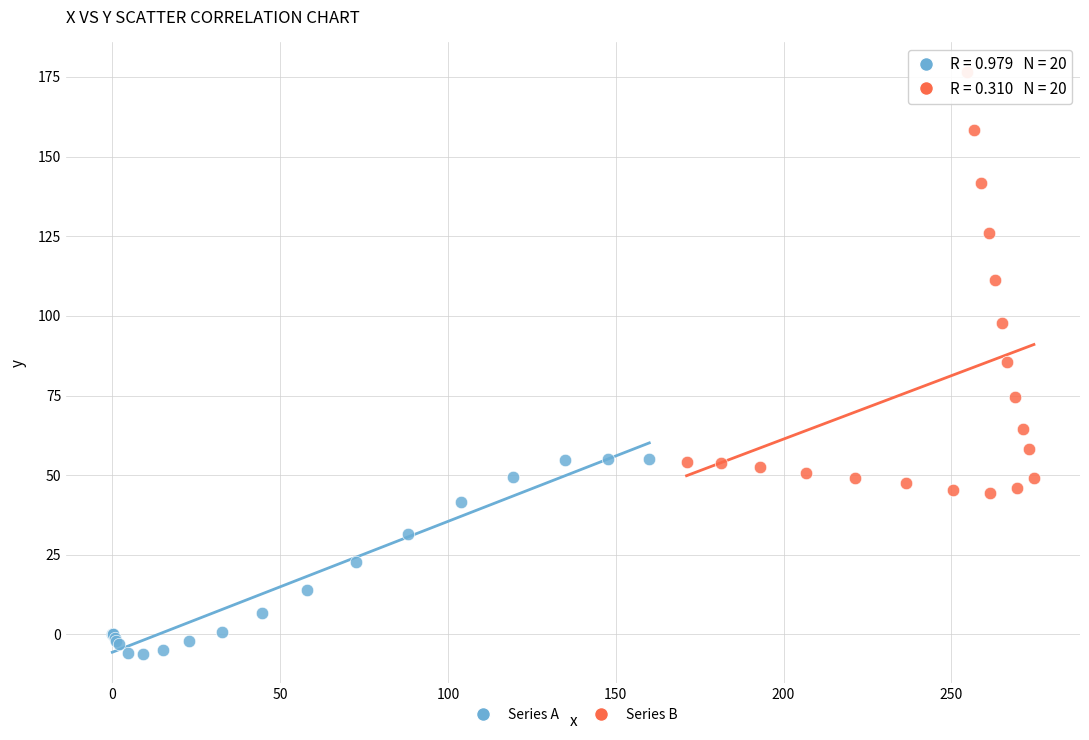

Which series reaches the minimum Y coordinate?

Series A